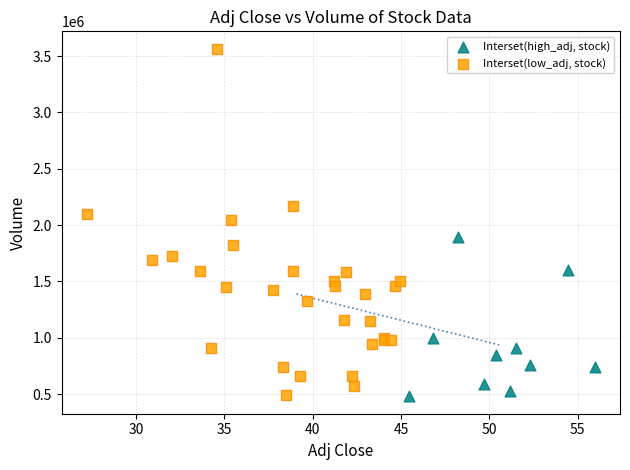

Which series reaches the maximum Y coordinate?

Interset(low_adj, stock)